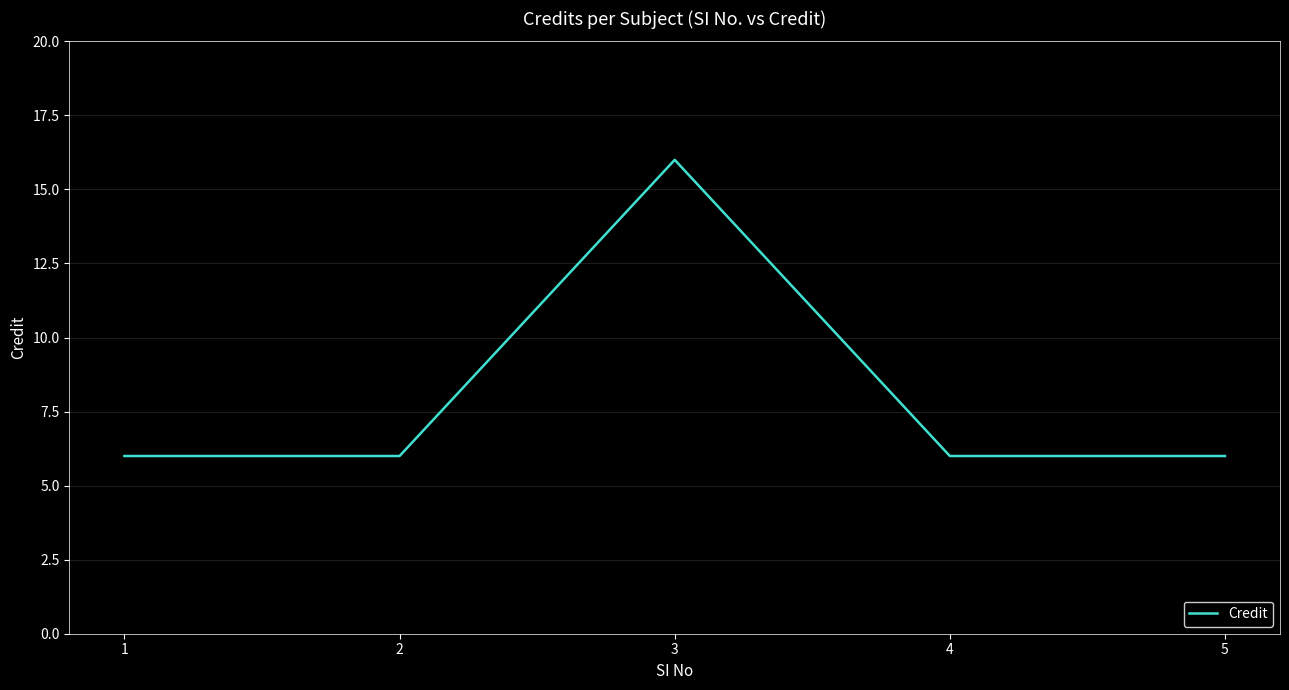

How many categories are shown in the chart?

5